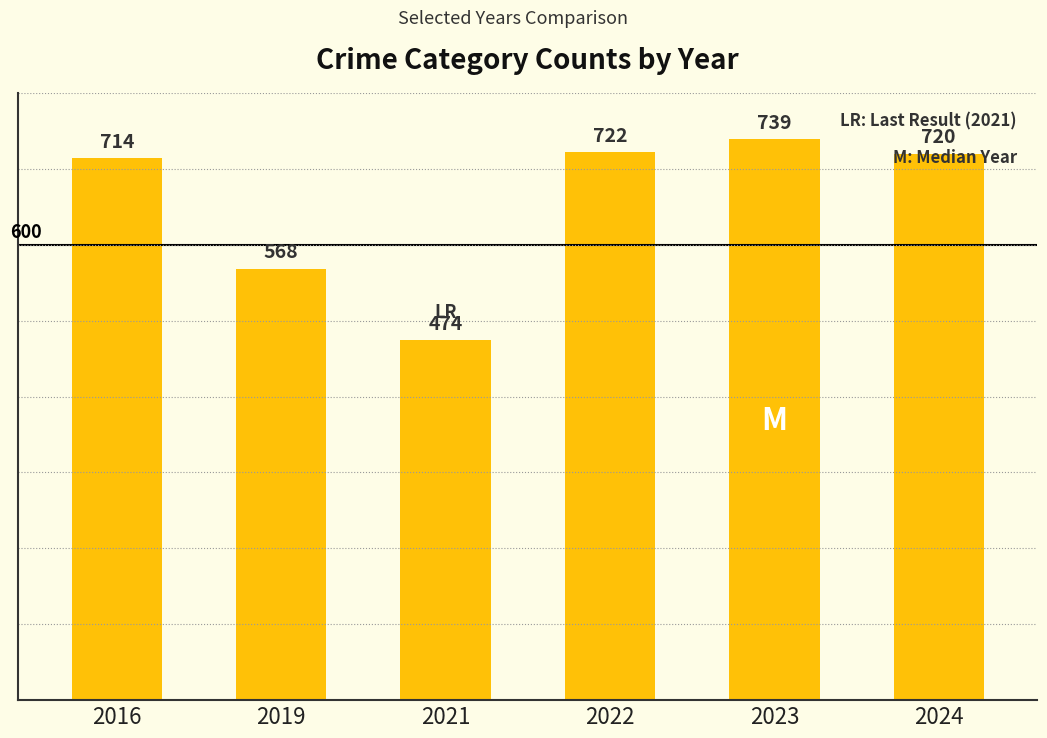

What is the average value?

656